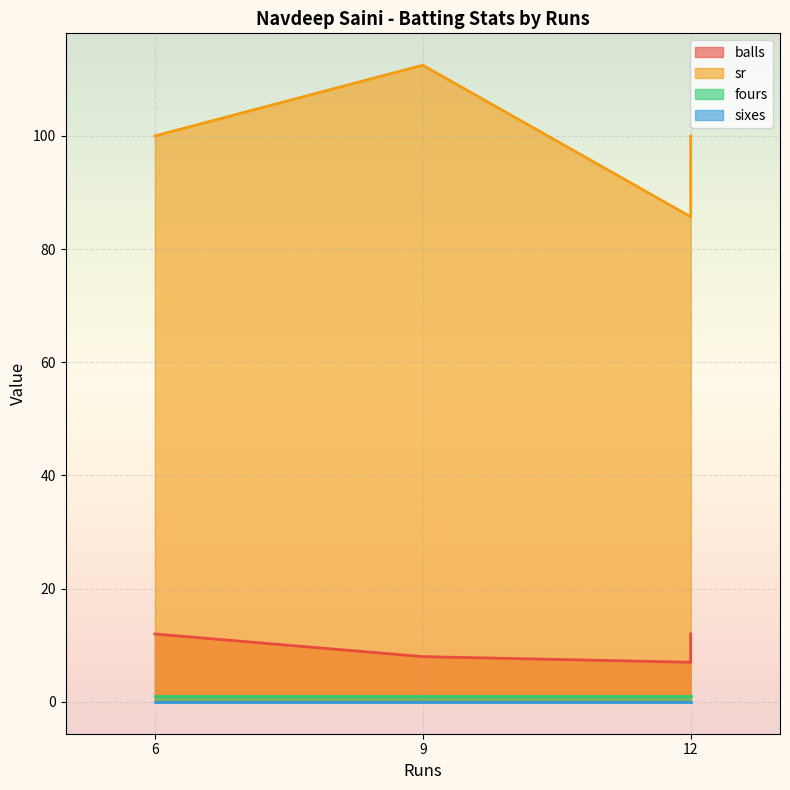

True or false: balls and sr intersect in this chart.

False